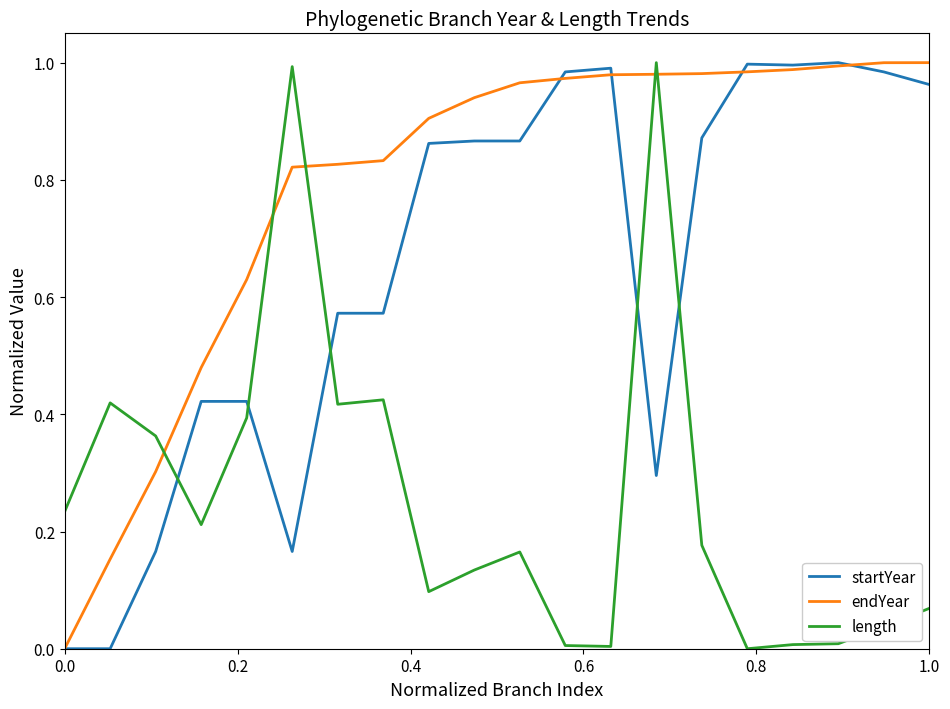

Rank the series by their average value, from highest to lowest.

endYear, startYear, length